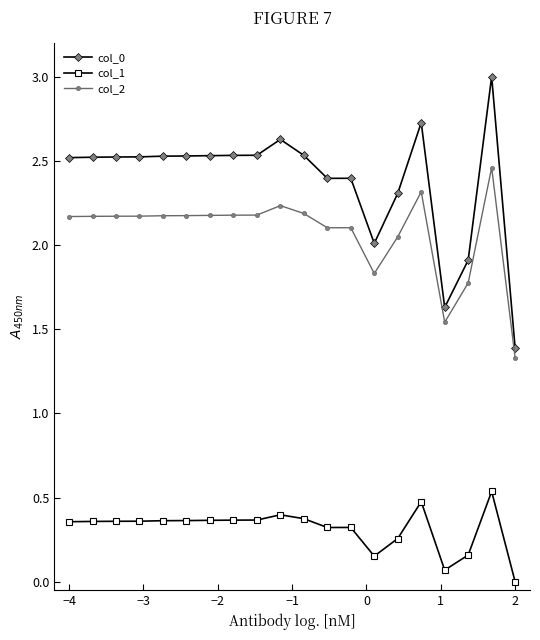

What is the maximum value shown in the chart?

3.0